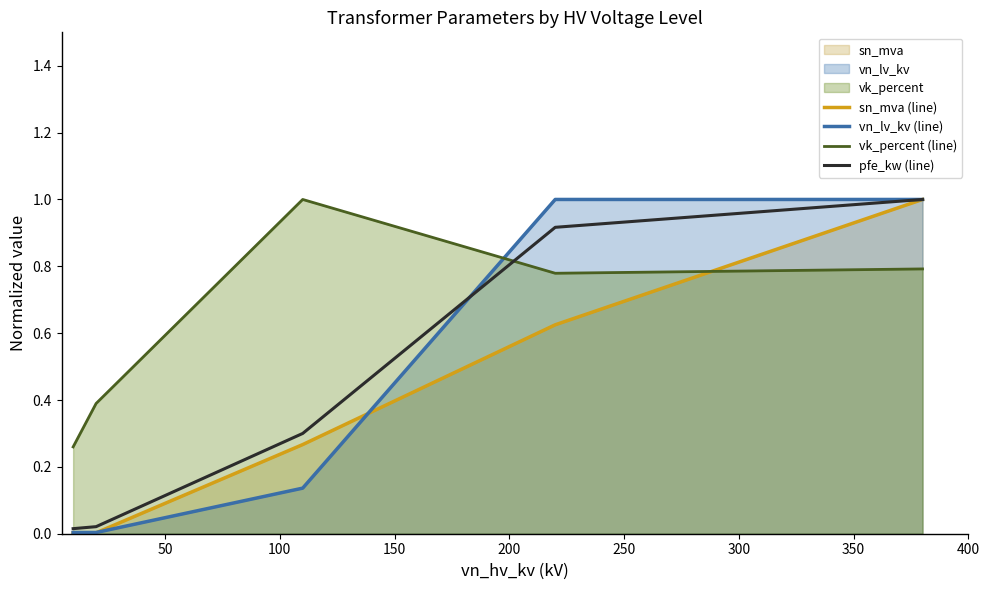

Count the number of categories in the chart.

5